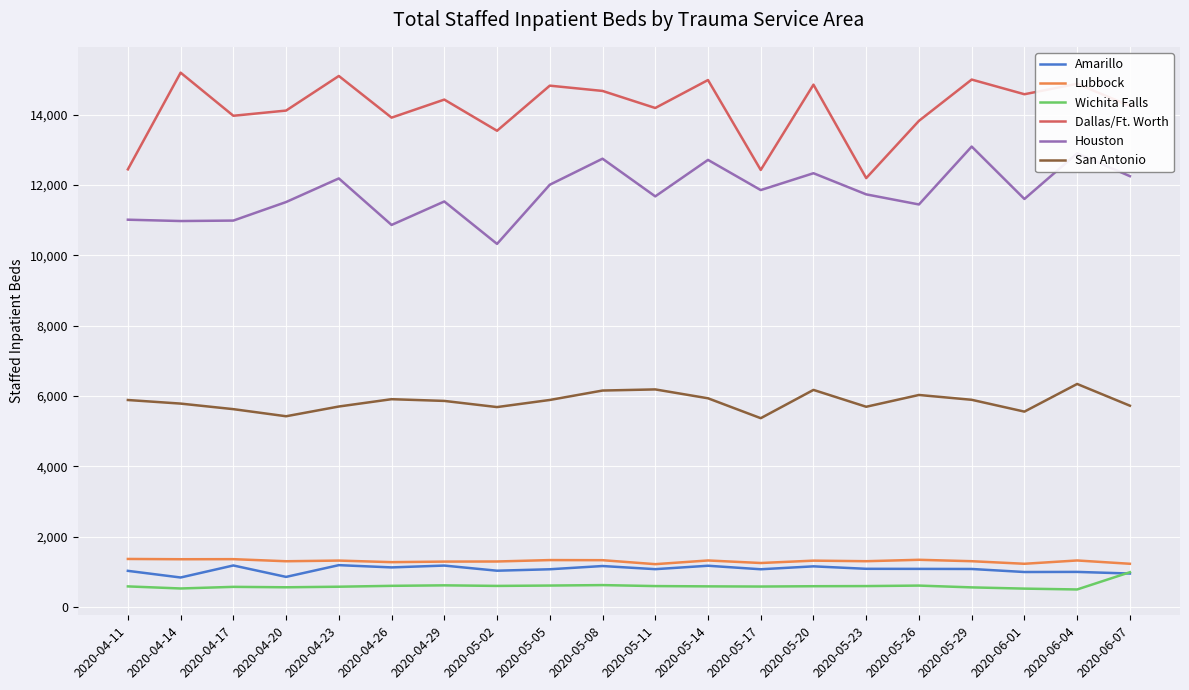

What is the highest value of the Wichita Falls series?

991